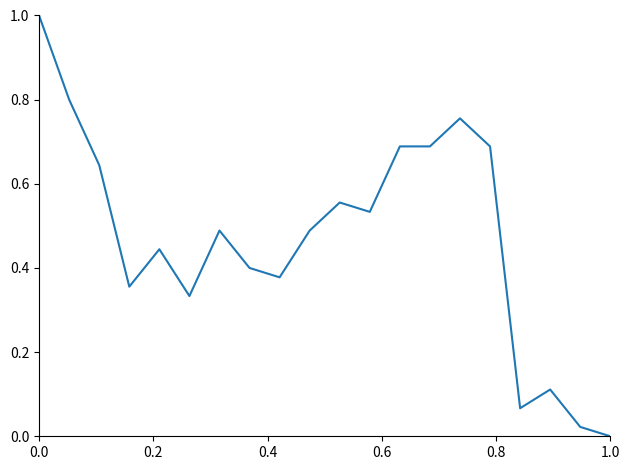

What is the maximum value shown in the chart?

1.0